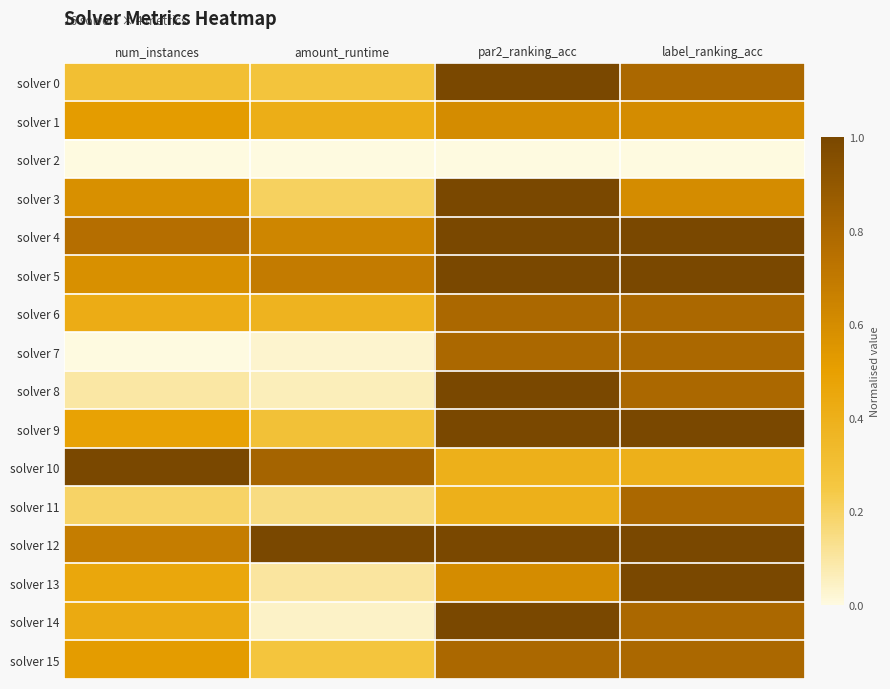

Which series has the largest total across all categories?

solver 12